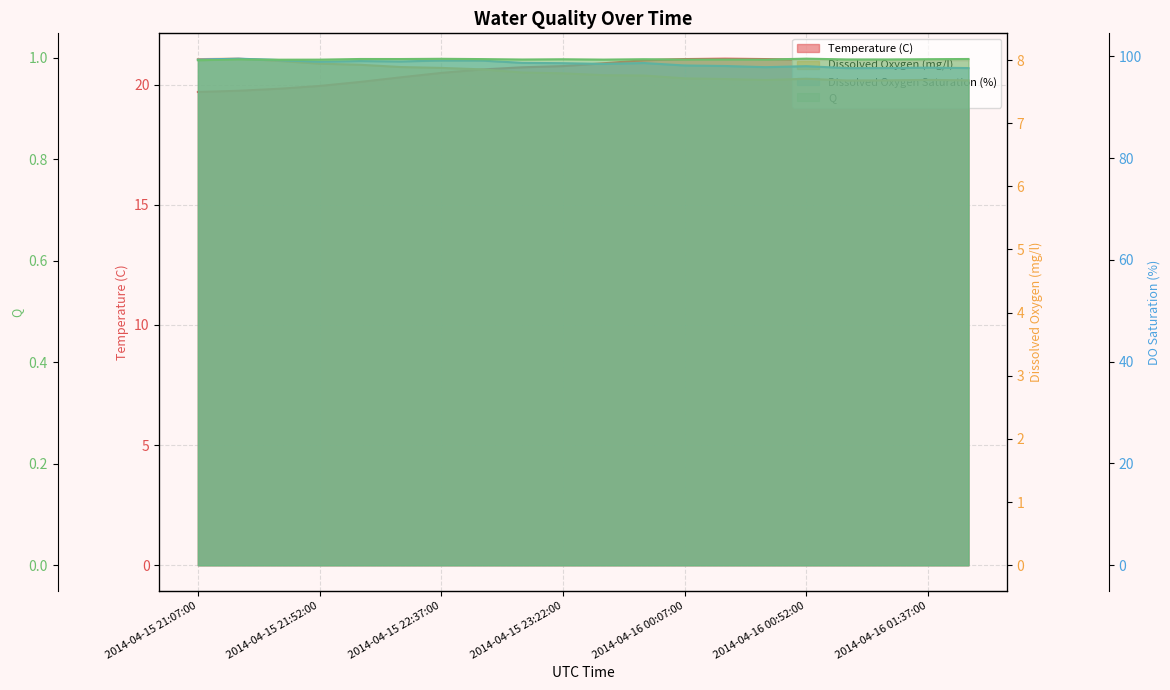

Is the value of Dissolved Oxygen (mg/l) at 2014-04-15 21:07:00 greater than the value of Dissolved Oxygen Saturation (%) at 2014-04-15 22:52:00?

No